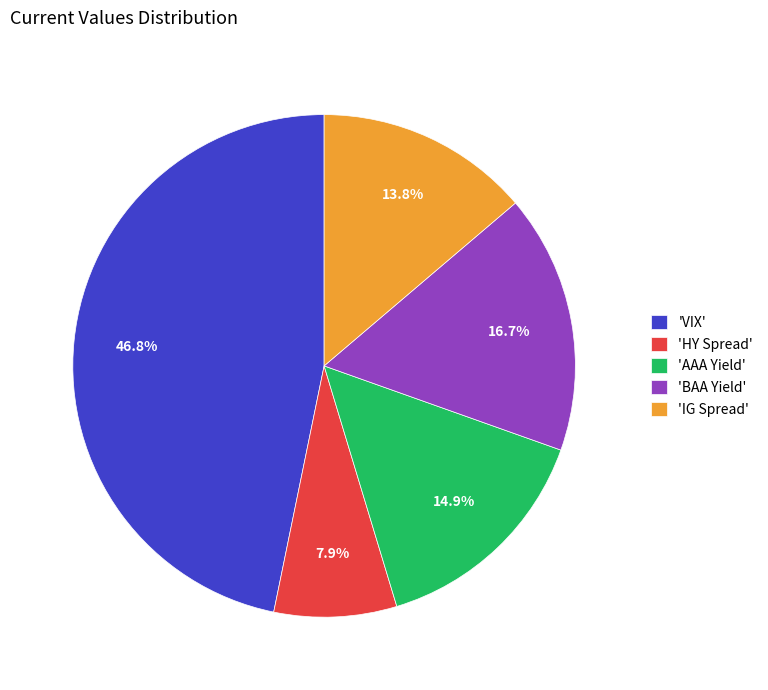

Combined, do 'HY Spread' and 'AAA Yield' account for over 50%?

No